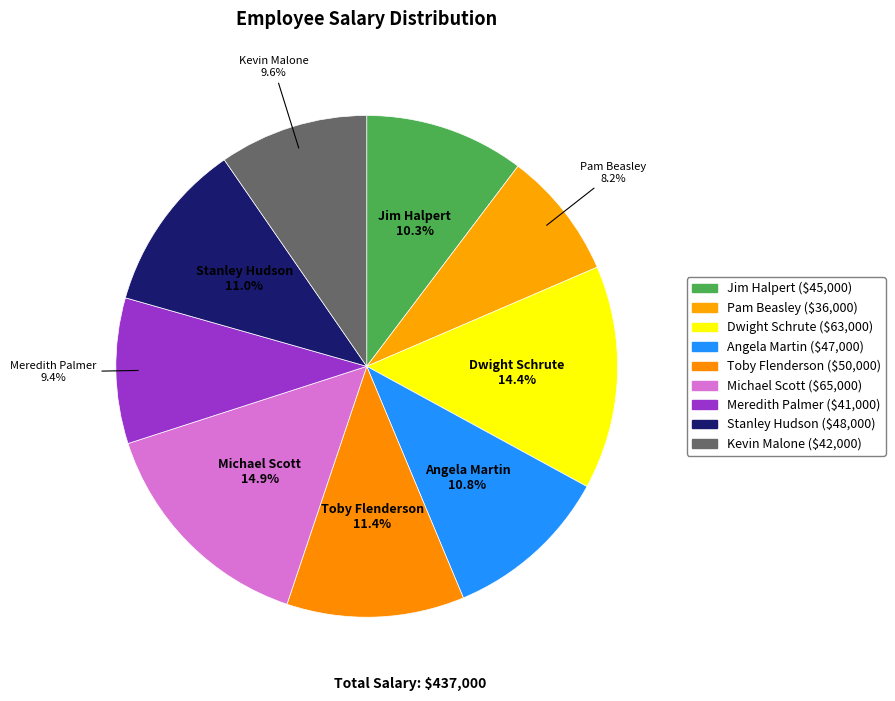

Rank the categories by value from lowest to highest.

Pam Beasley, Meredith Palmer, Kevin Malone, Jim Halpert, Angela Martin, Stanley Hudson, Toby Flenderson, Dwight Schrute, Michael Scott